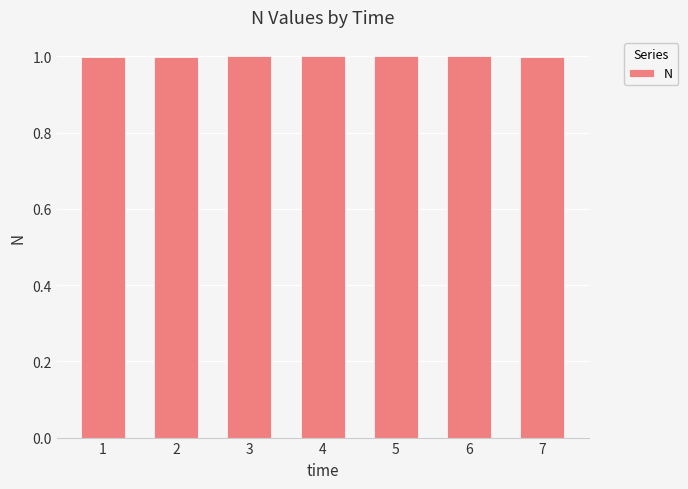

How many bars are there in total?

7